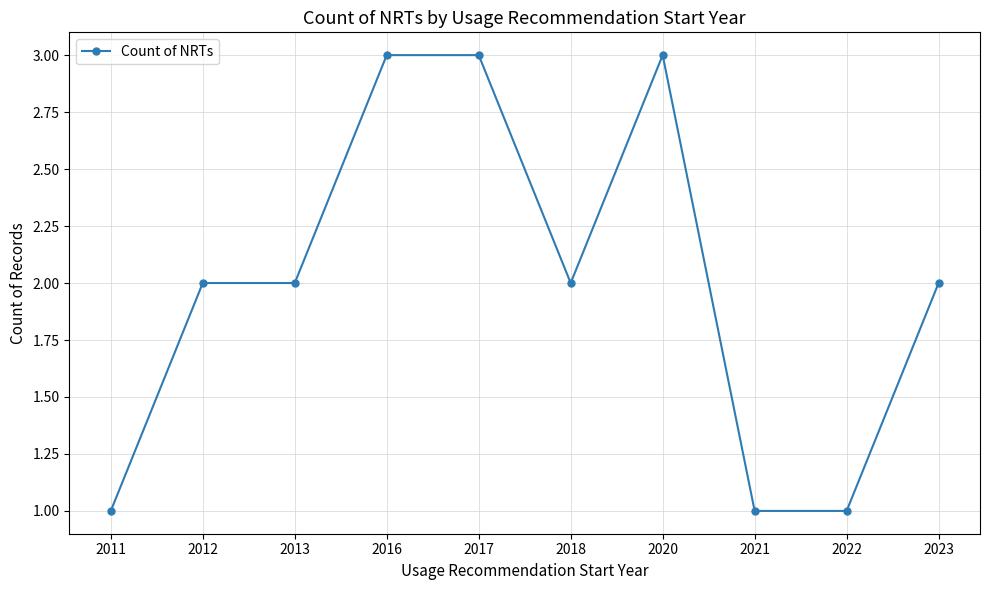

Does the chart have visible grid lines?

Yes